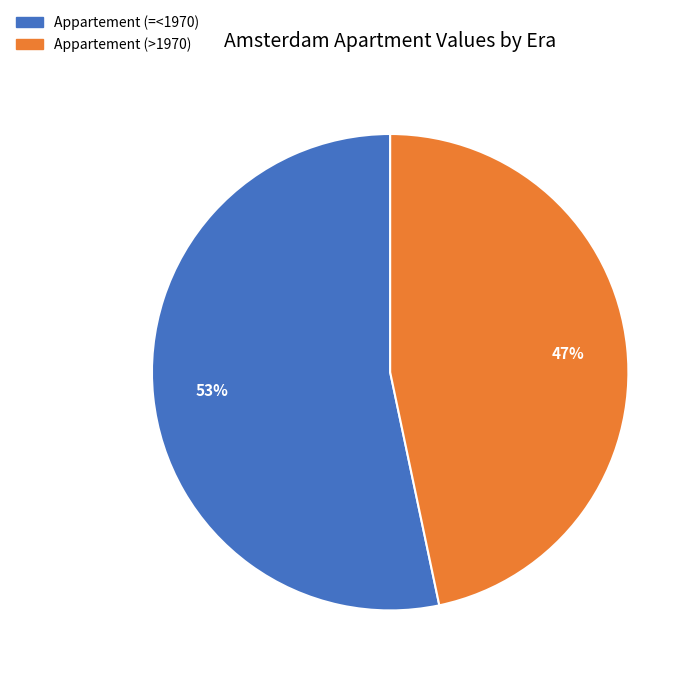

Which slice is the largest?

Appartement (=<1970)